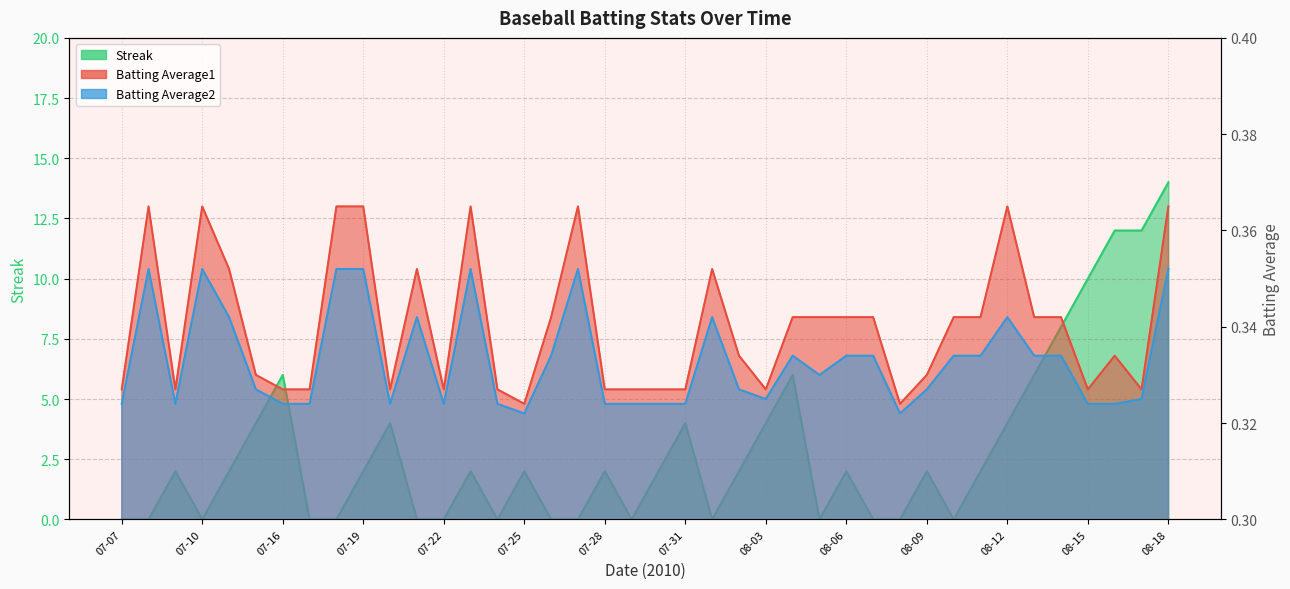

The Batting Average2 series shows 0.3 at 07-22. True or false?

True